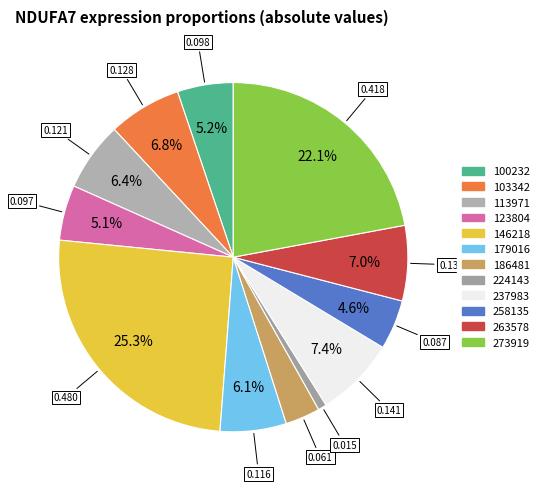

Which slice is the largest?

146218